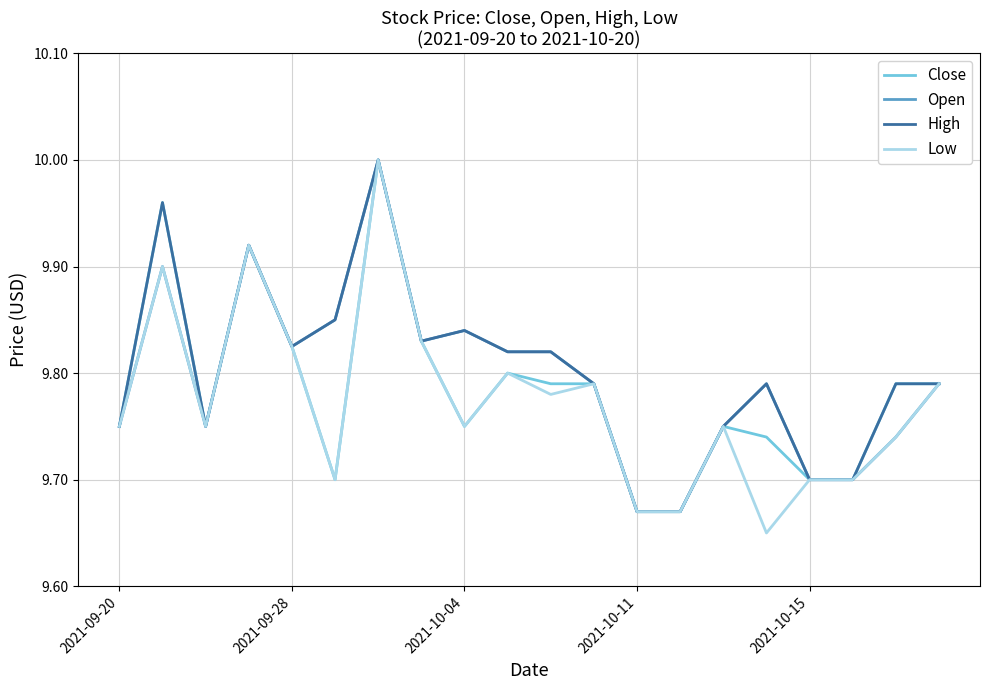

Which series has the widest spread of values?

Low